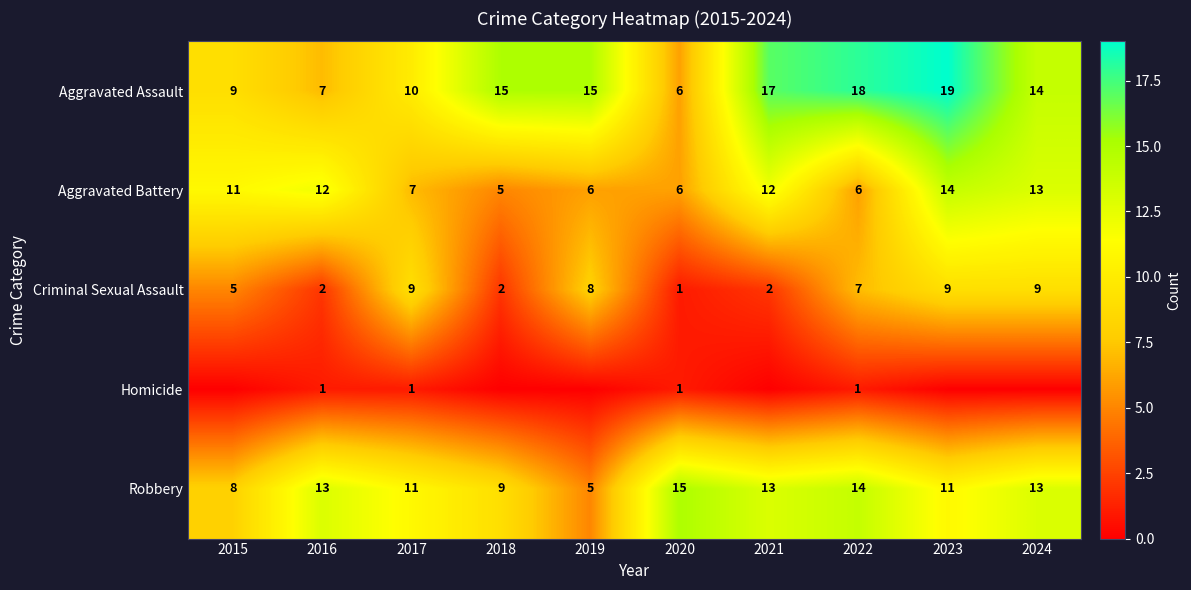

At which category does the chart reach its minimum across all series?

2015